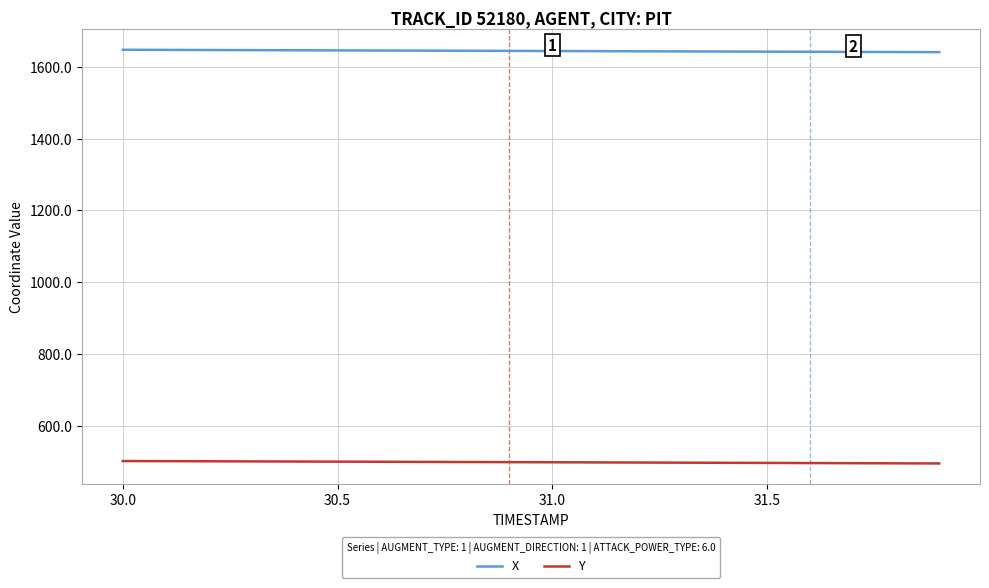

What is the minimum value for X?

1641.7